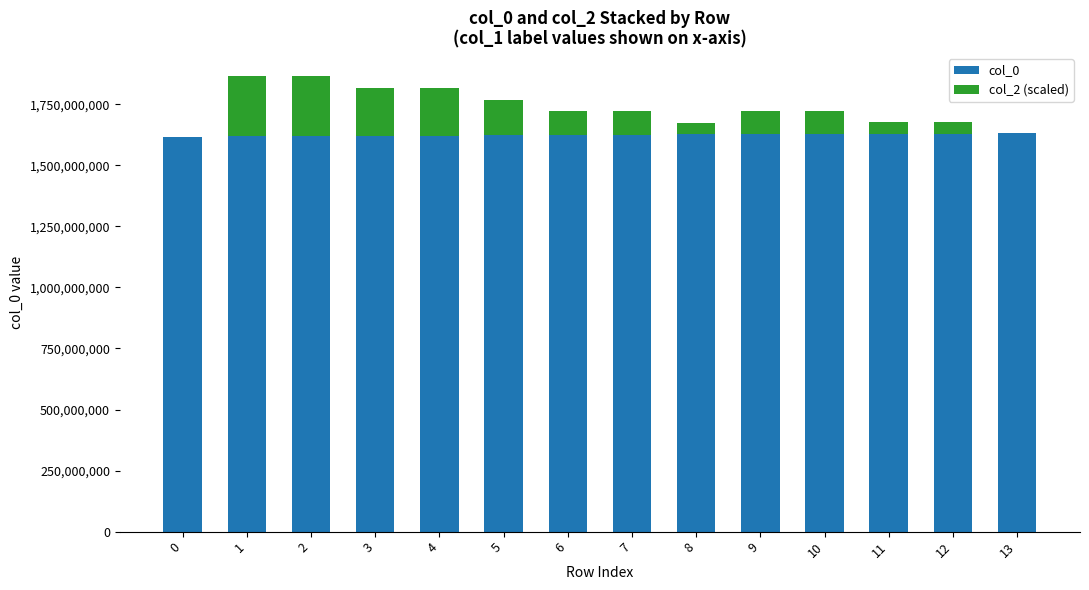

What is the total value across all series at 5?

1769639992.2